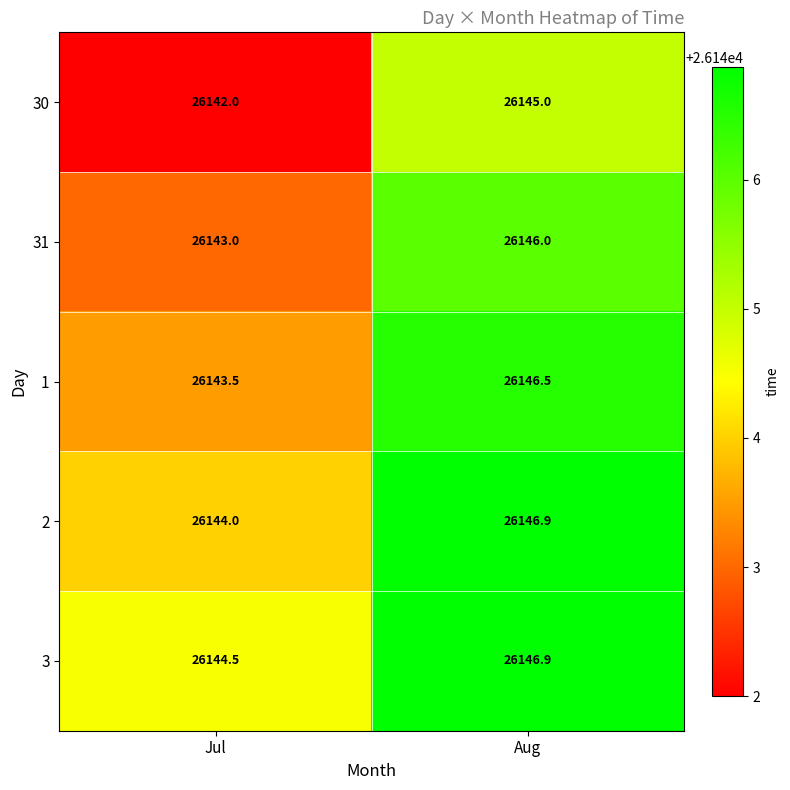

What is the minimum value for 1?

26143.5